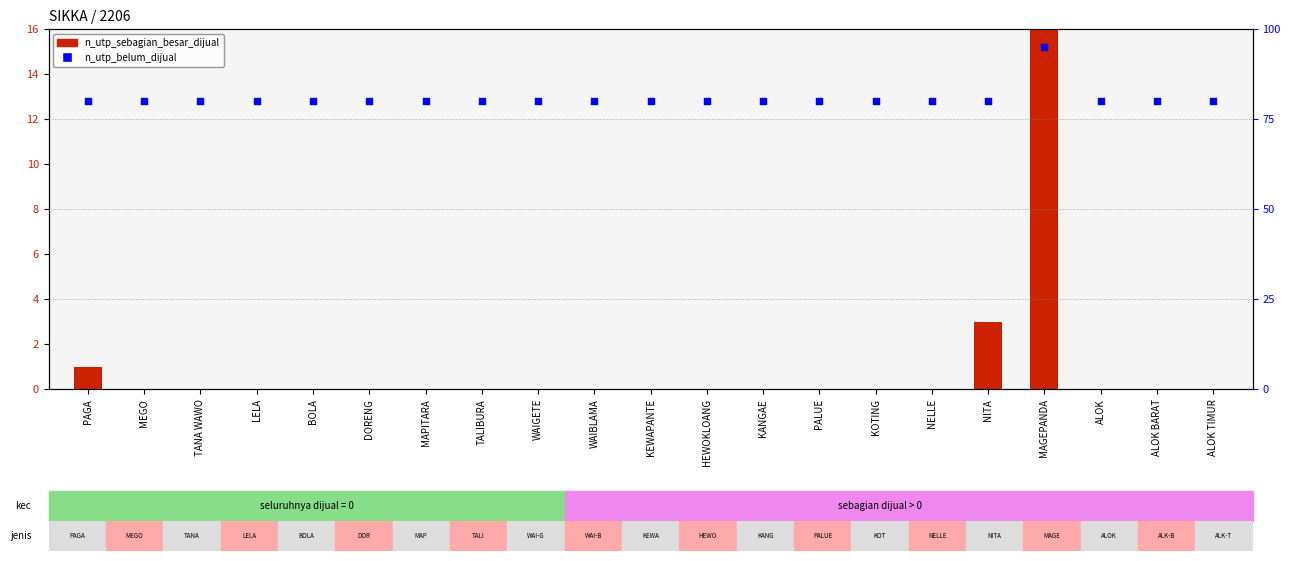

What is the total value across all series at LELA?

80